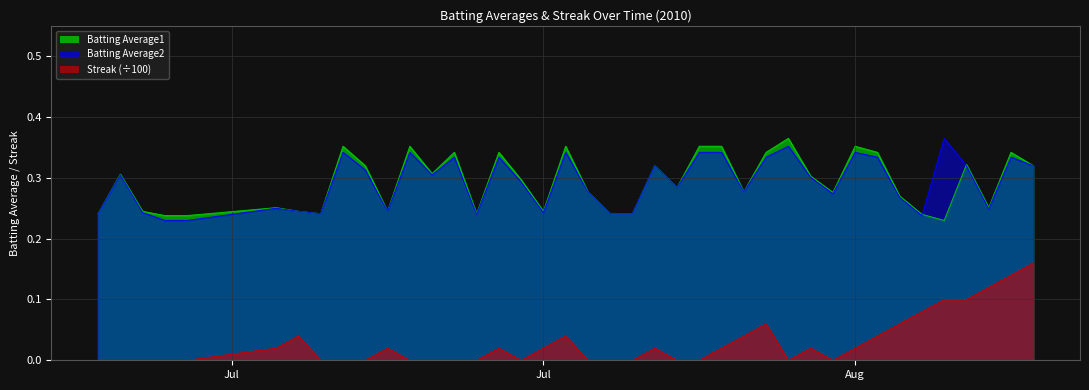

True or false: Batting Average2 and Streak (÷100) cross at least once.

False